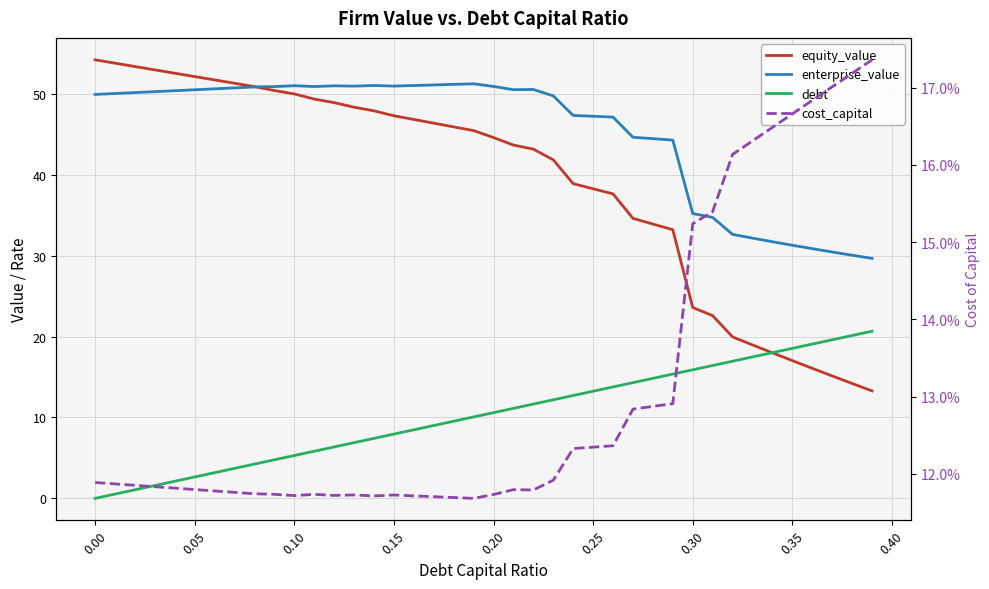

What is the greatest value displayed?

54.2